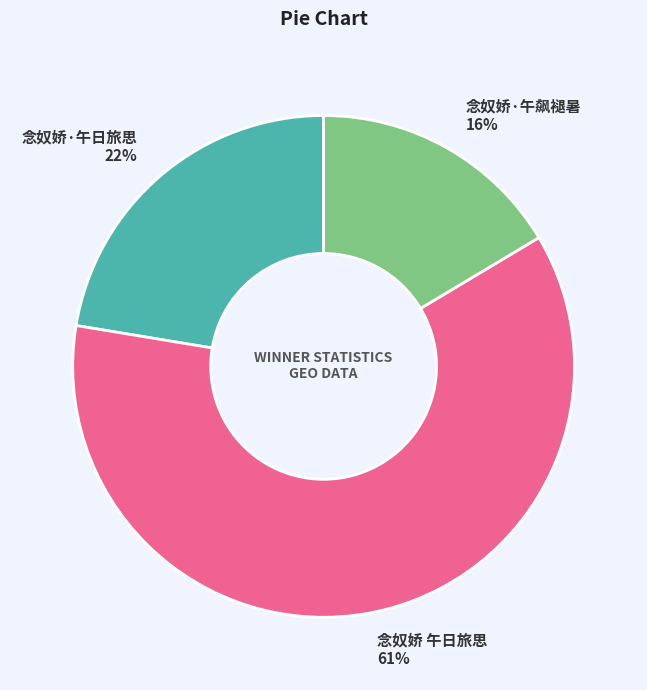

Combined, do 念奴娇·午飙褪暑 and 念奴娇·午日旅思 account for over 50%?

No